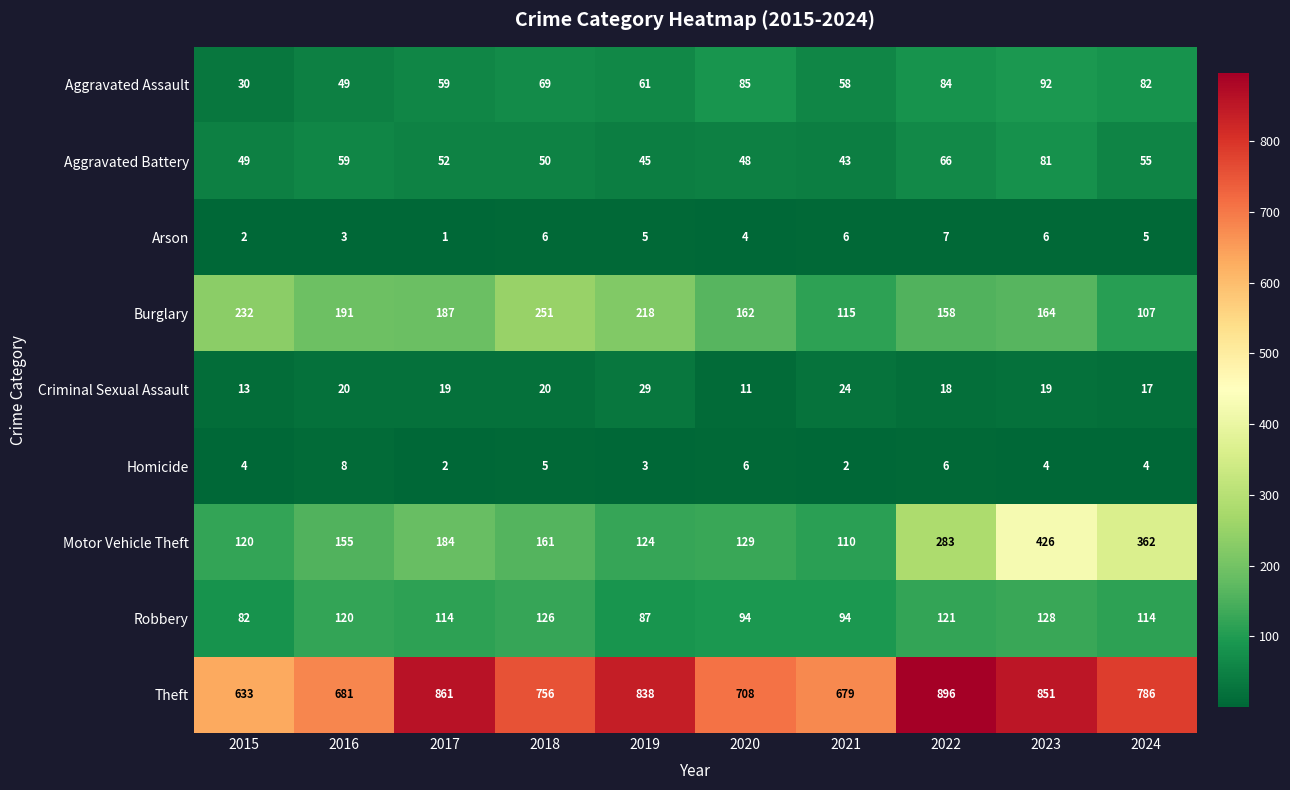

At which label does Robbery first exceed 114?

2016